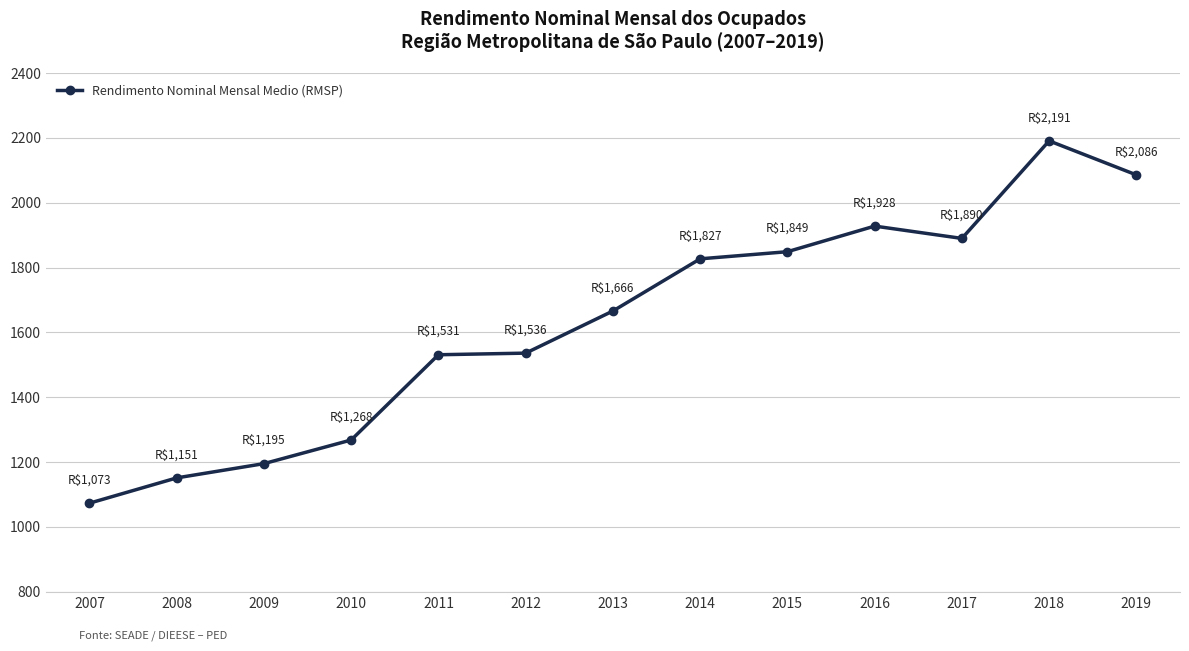

Between 2019 and 2009, which is larger?

2019